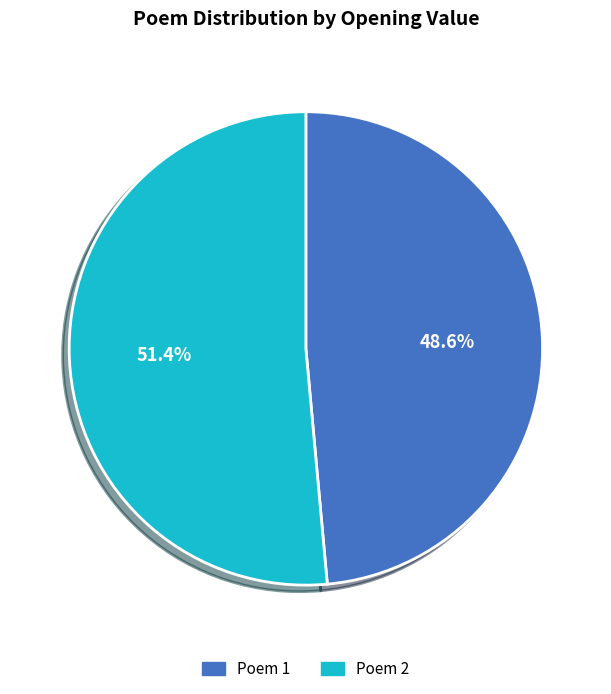

How much of the chart is everything except Poem 1?

51.4%